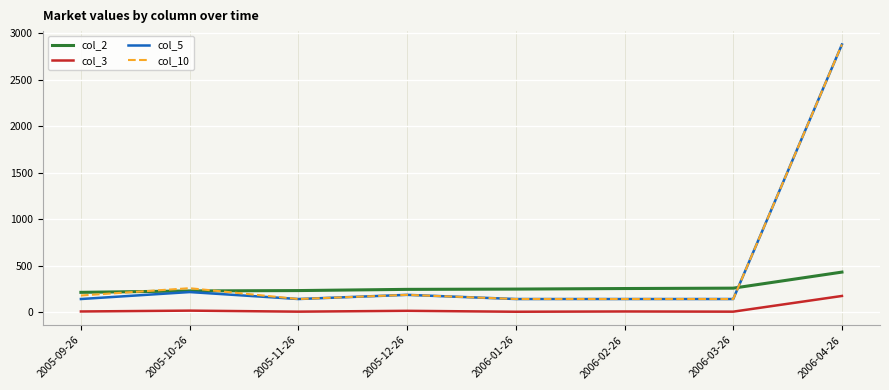

Which label corresponds to the largest value in the chart?

2006-04-26